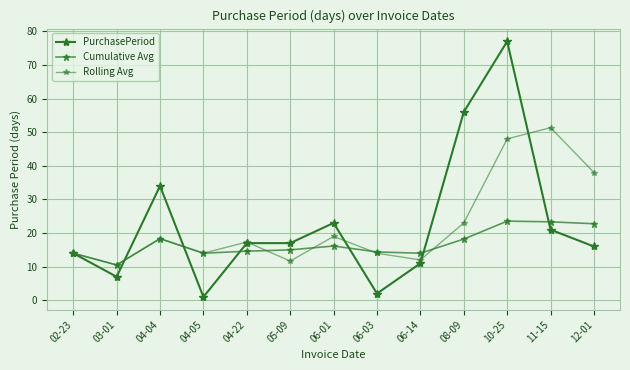

At which label is PurchasePeriod closest to 39?

04-04